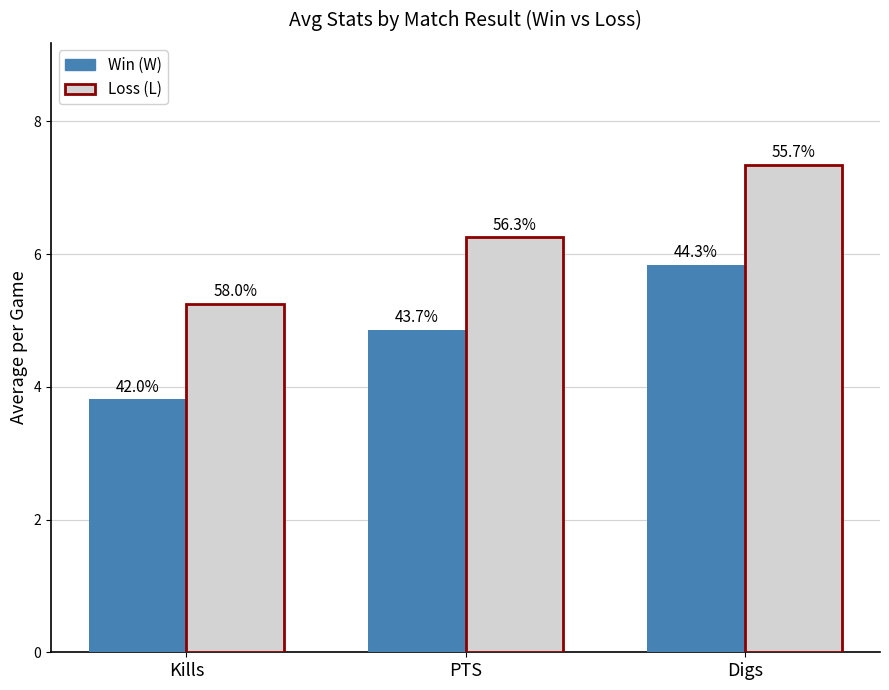

What is the difference between the maximum and second lowest values in the Loss (L) series?

1.1